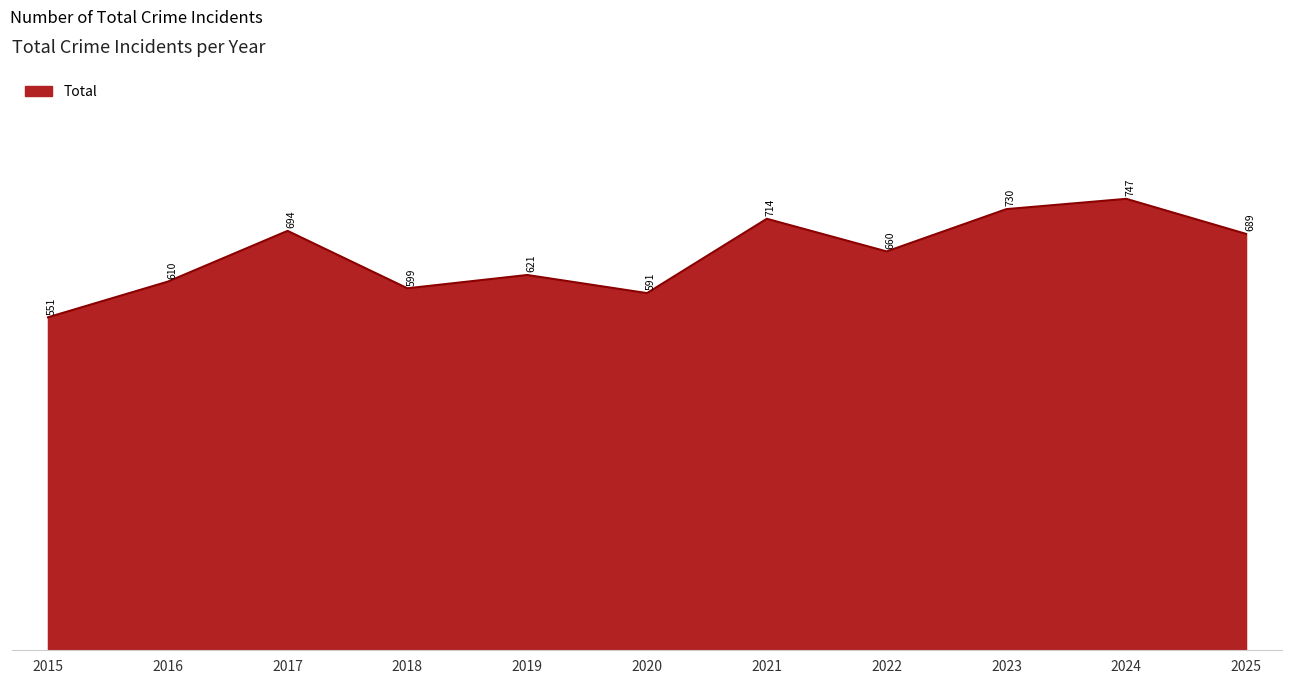

Reading left to right, extract all data points from this chart.

2015=551	2016=610	2017=694	2018=599	2019=621	2020=591	2021=714	2022=660	2023=730	2024=747	2025=689